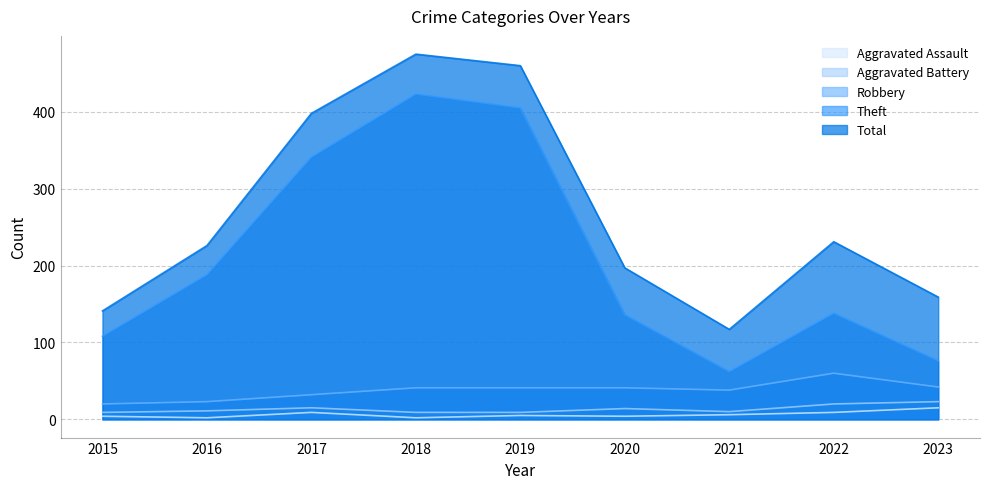

What is the value of the Aggravated Battery point at the 1st from the left?

9